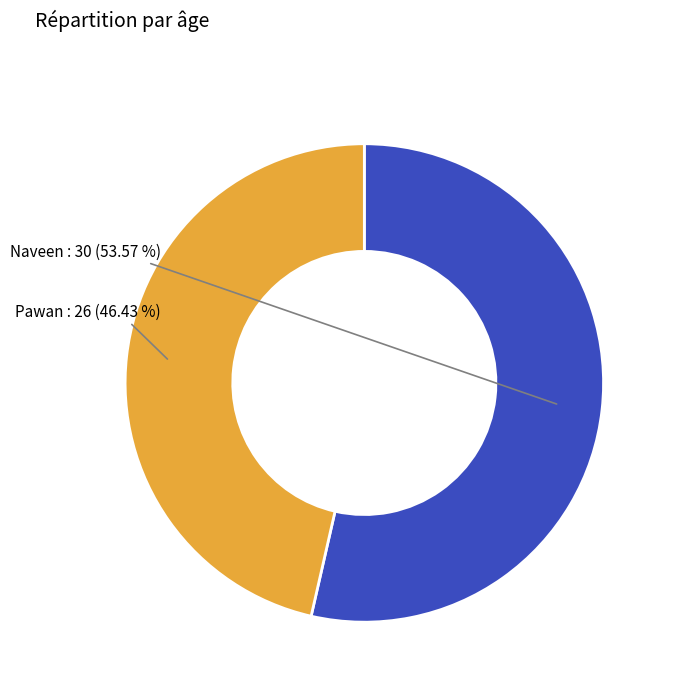

To the nearest percent, what is the combined percentage of Naveen and Pawan?

100%